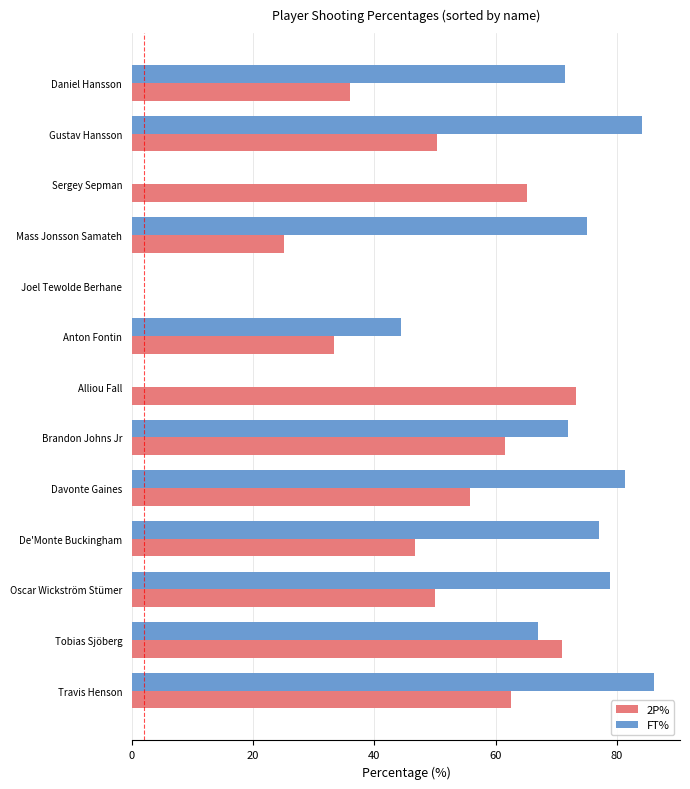

Which category has the highest value in the 2P% series?

Alliou Fall